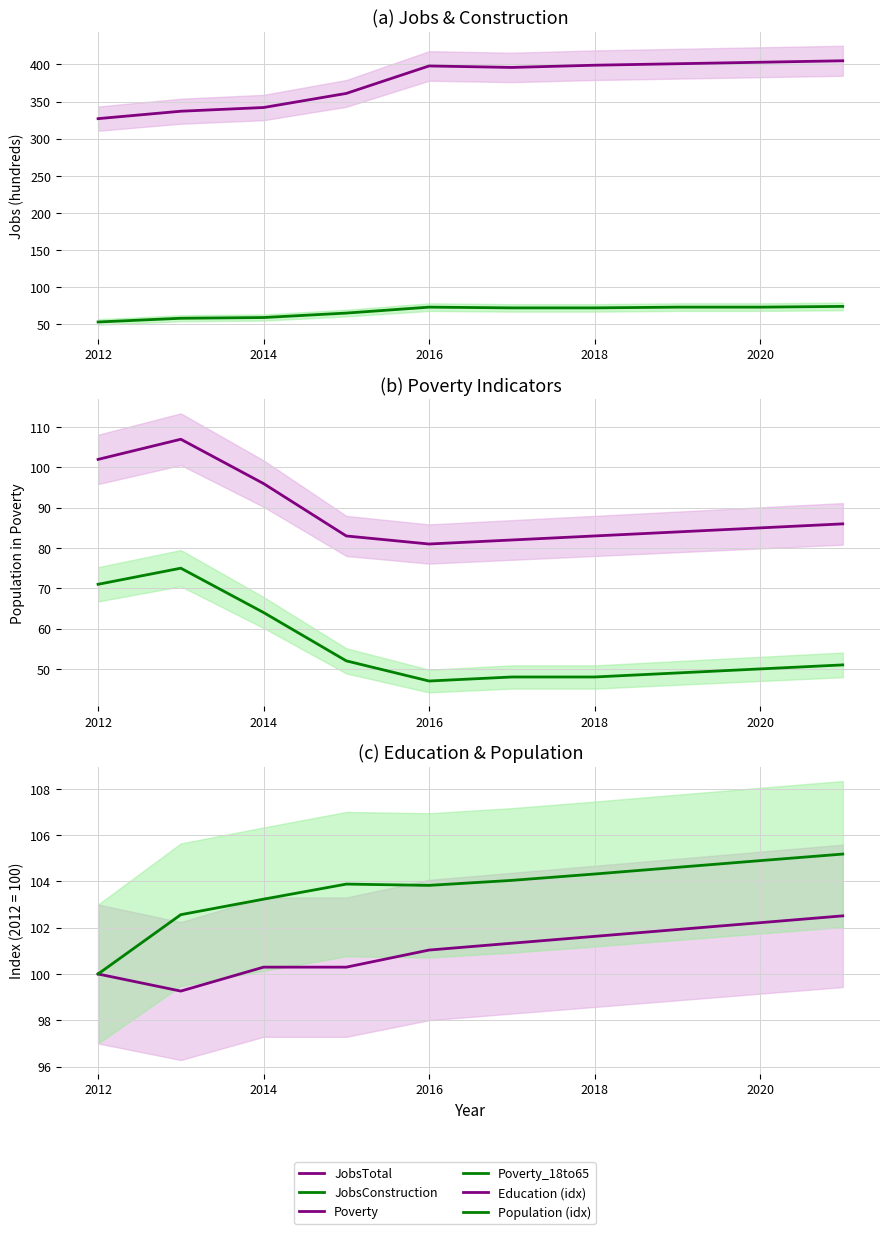

How many interior local valleys does the Education (idx) series have?

1